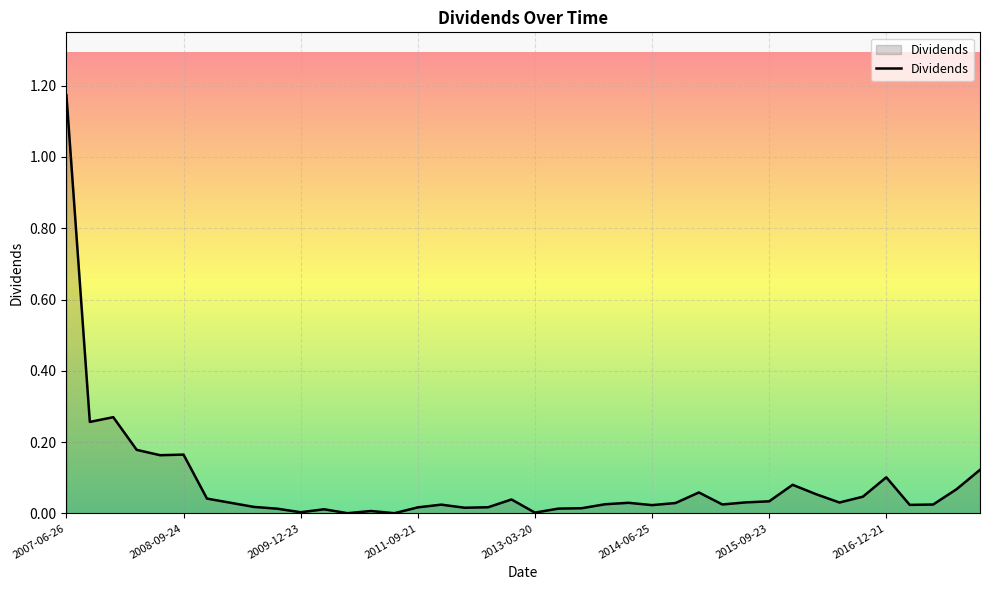

Where is the first local maximum?

2007-12-20